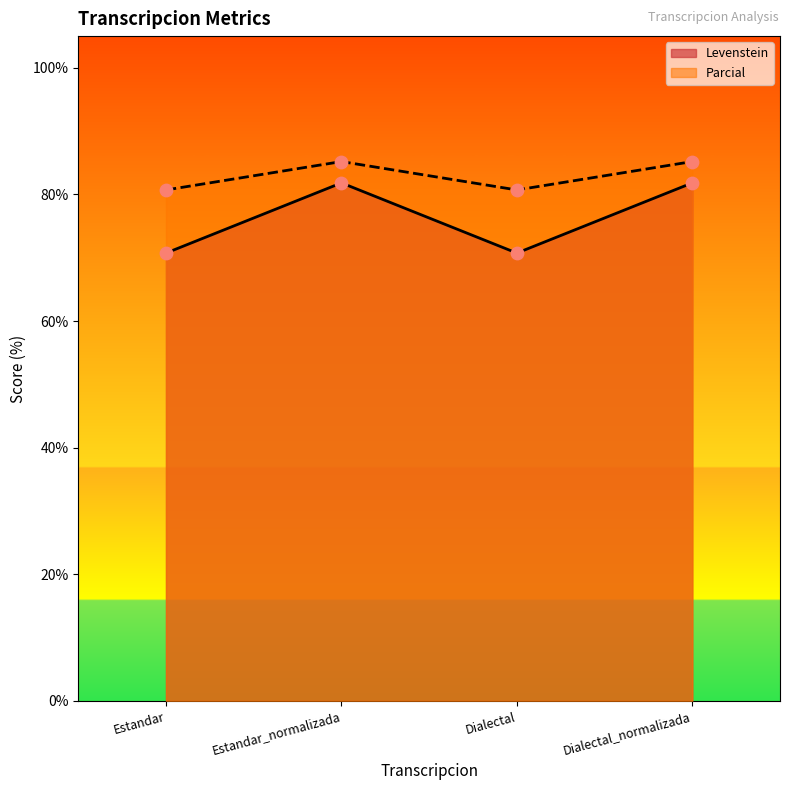

Is the value of Levenstein at Estandar_normalizada greater than the value of Parcial at Dialectal?

Yes